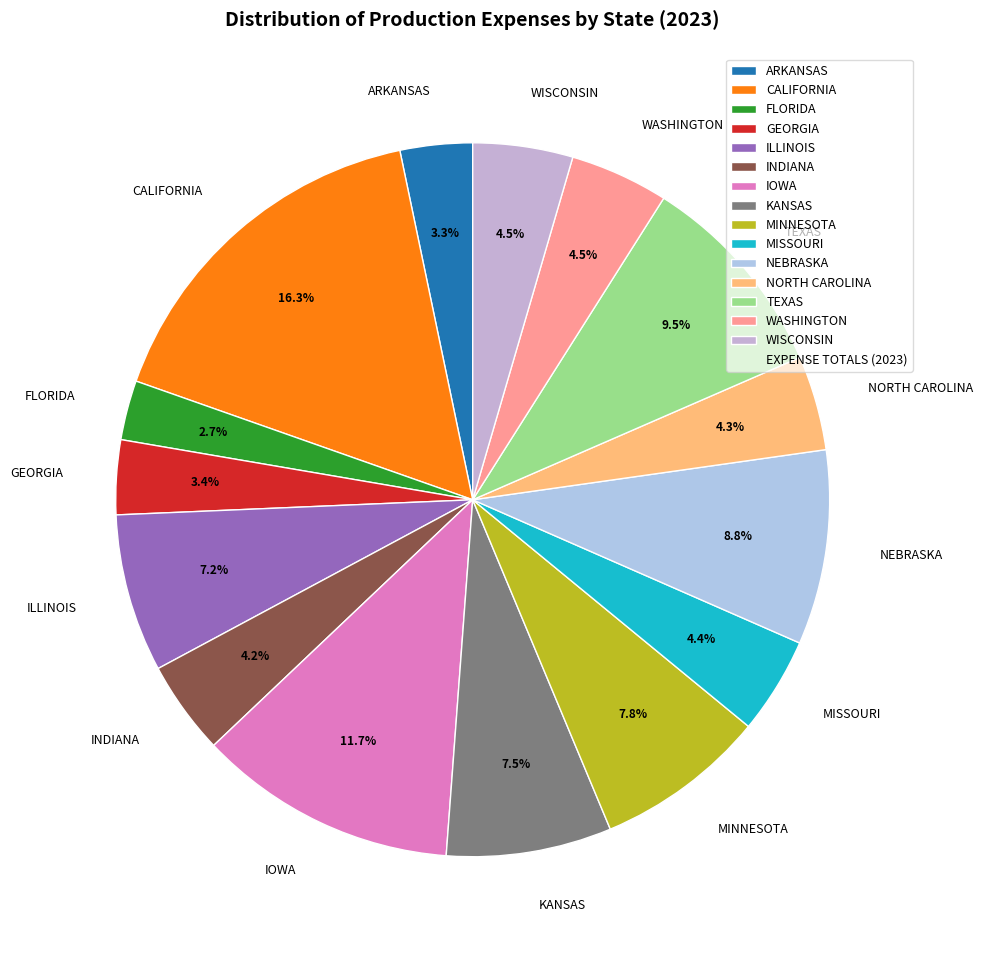

What percentage is the FLORIDA slice, to the nearest percent?

3%